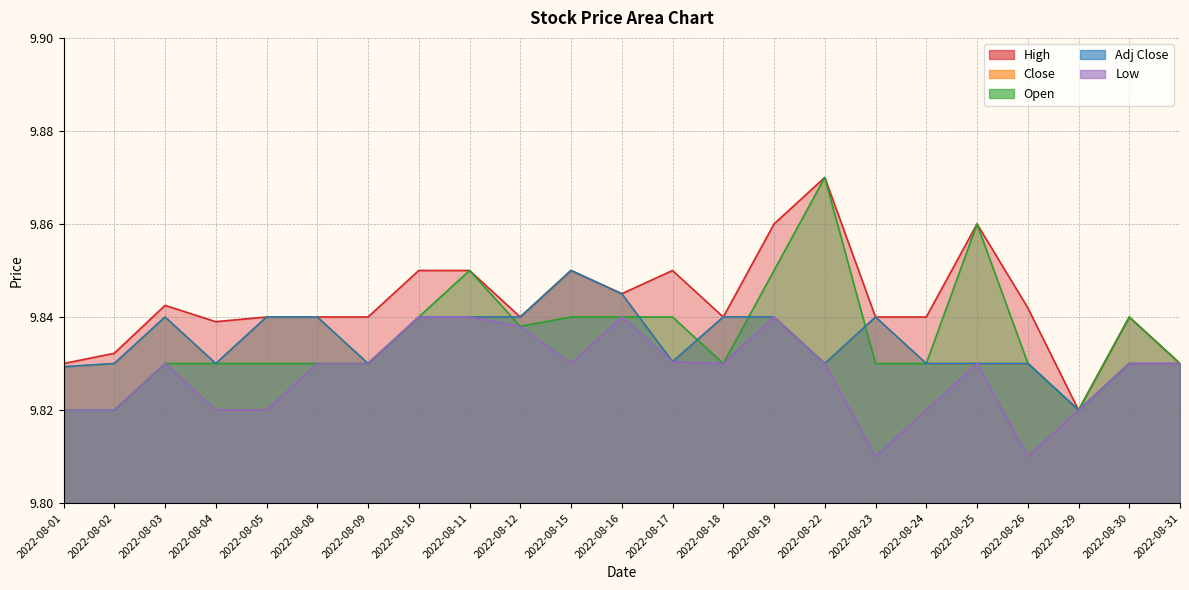

What is the minimum value shown in the chart?

9.8